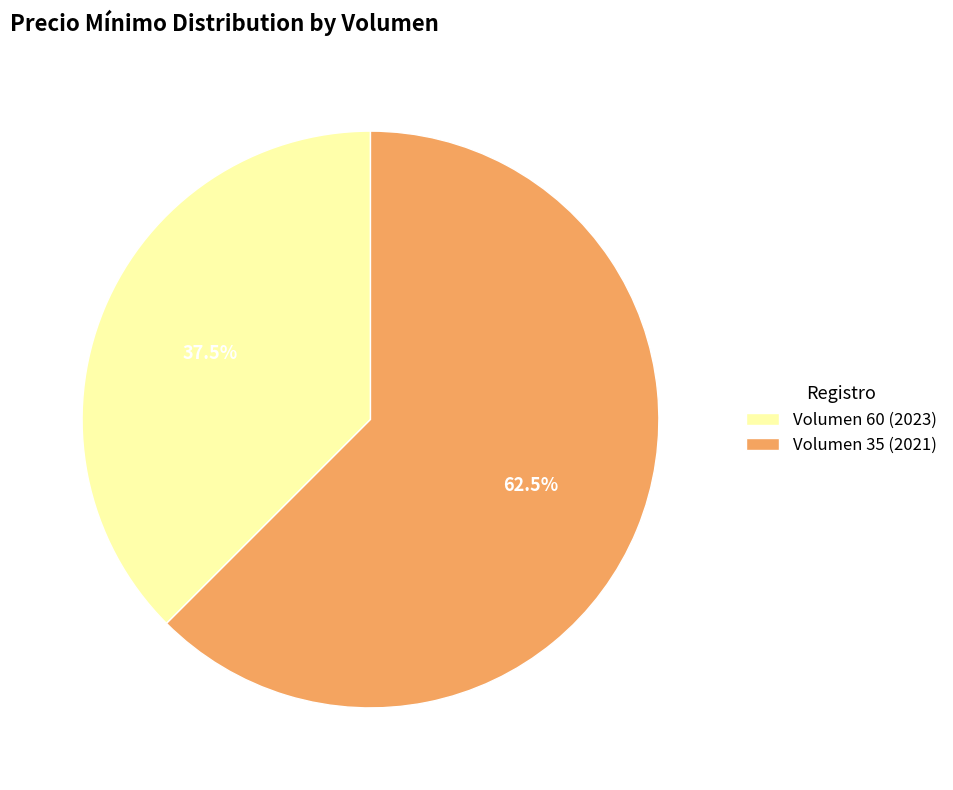

To the nearest percent, what is the difference between the largest and smallest slice percentages?

25%